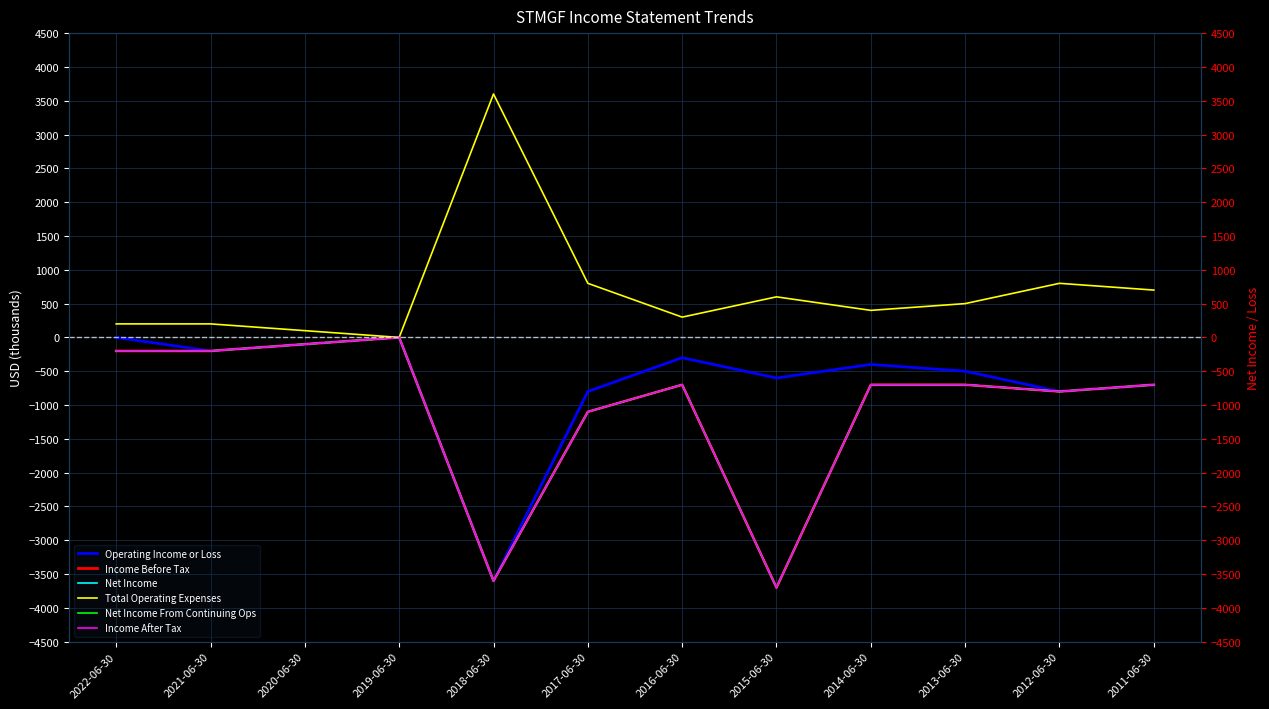

Which series has the largest range (max minus min)?

Income Before Tax